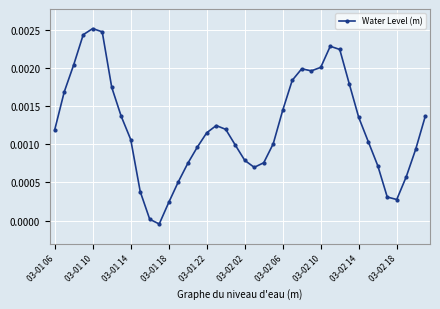

How many points are lower than both their immediate neighbors (excluding endpoints)?

4